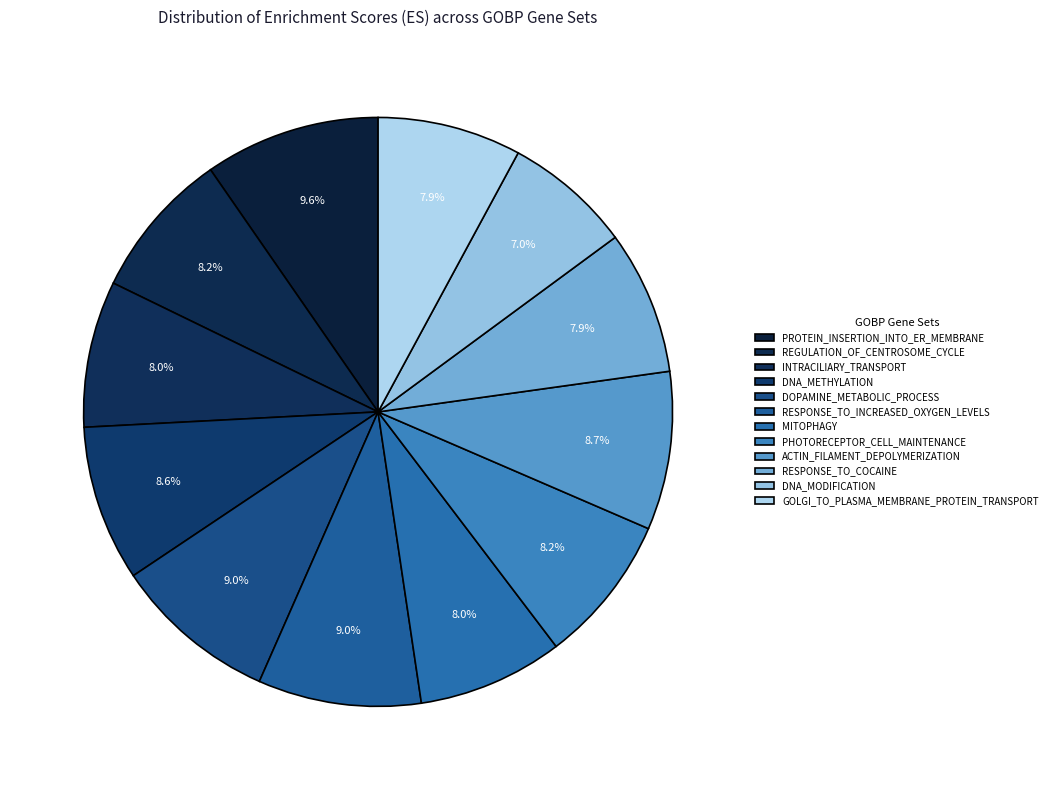

True or false: REGULATION_OF_CENTROSOME_CYCLE accounts for 8% of the total.

True